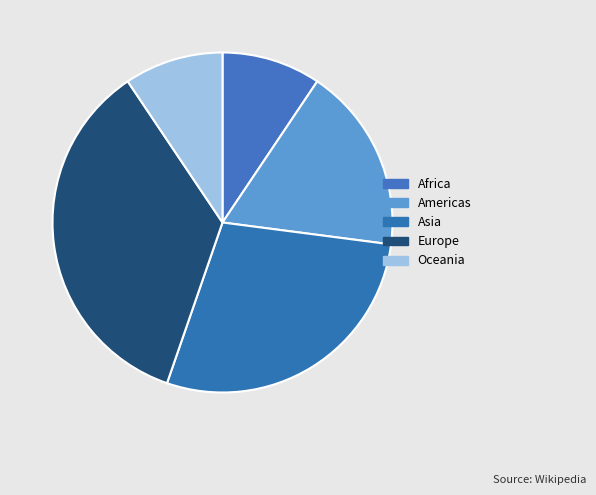

Count the number of slices in the pie.

5